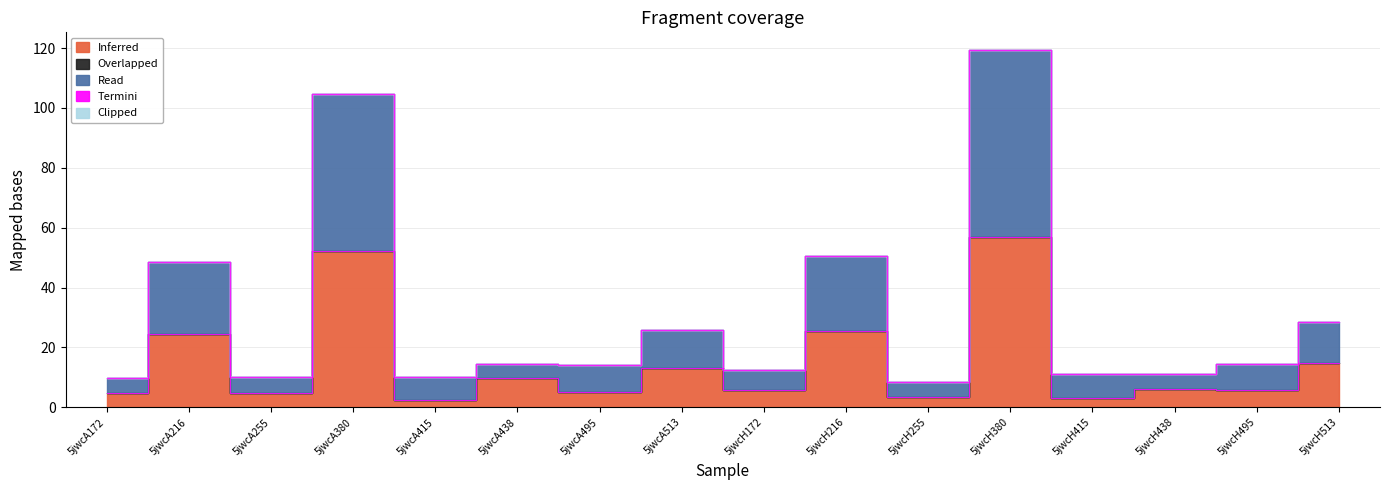

The Inferred series shows 2.7 at 5jwcA255. True or false?

False